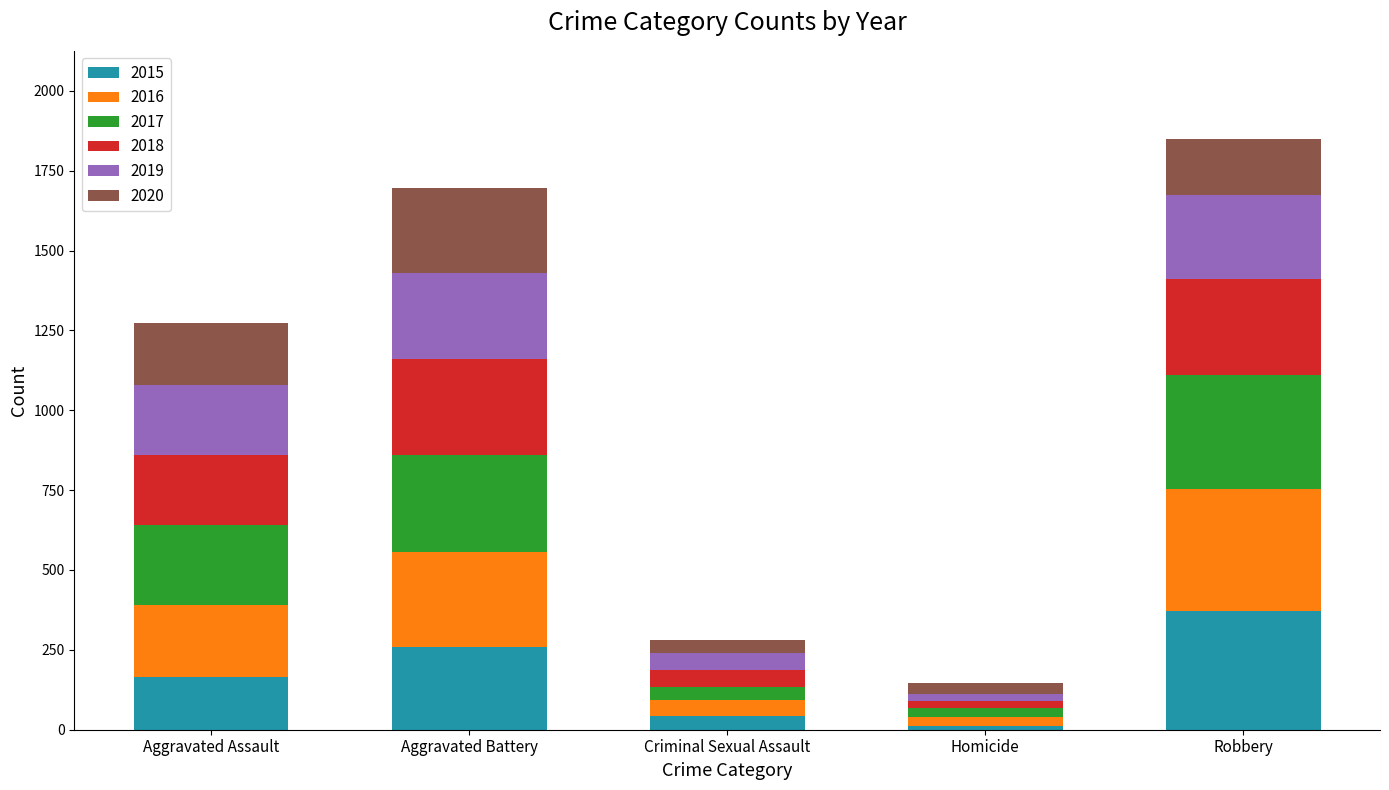

Which category has the highest value in the 2015 series?

Robbery